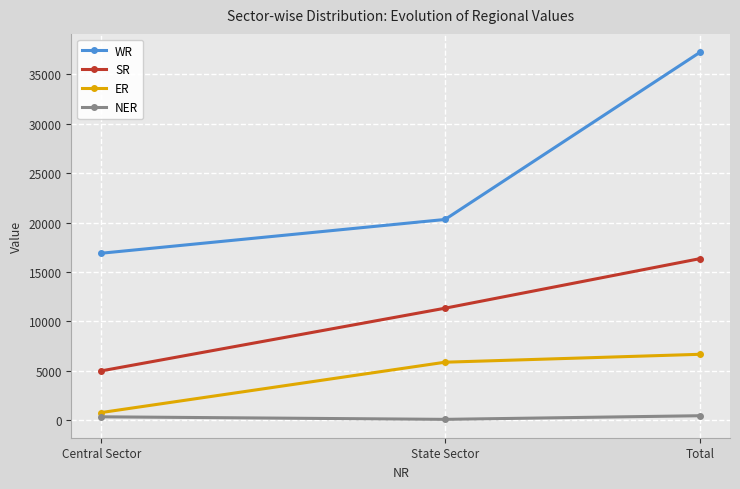

Between Central Sector and State Sector, which series saw the biggest shift?

SR